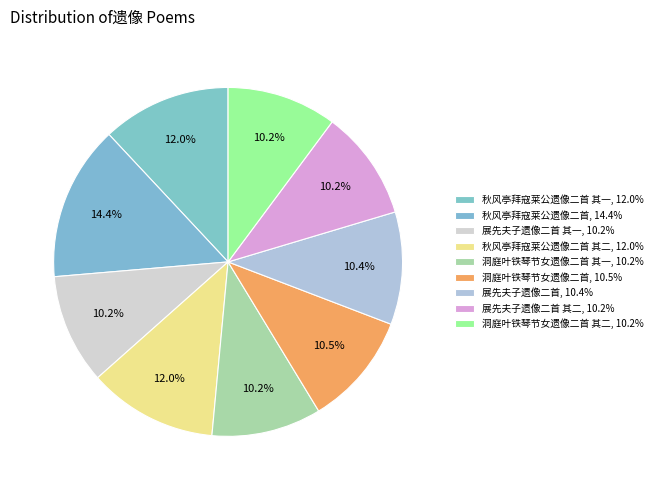

Does any single category account for the majority?

No